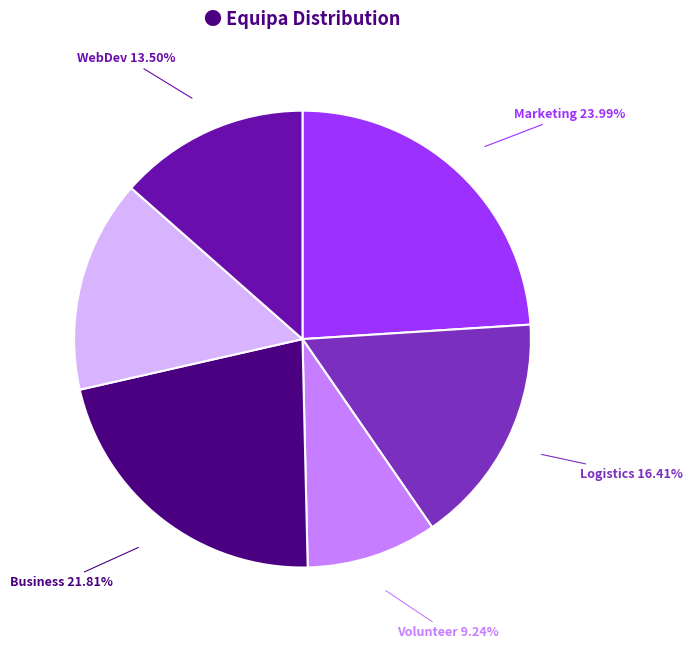

Is there a majority slice in this chart?

No